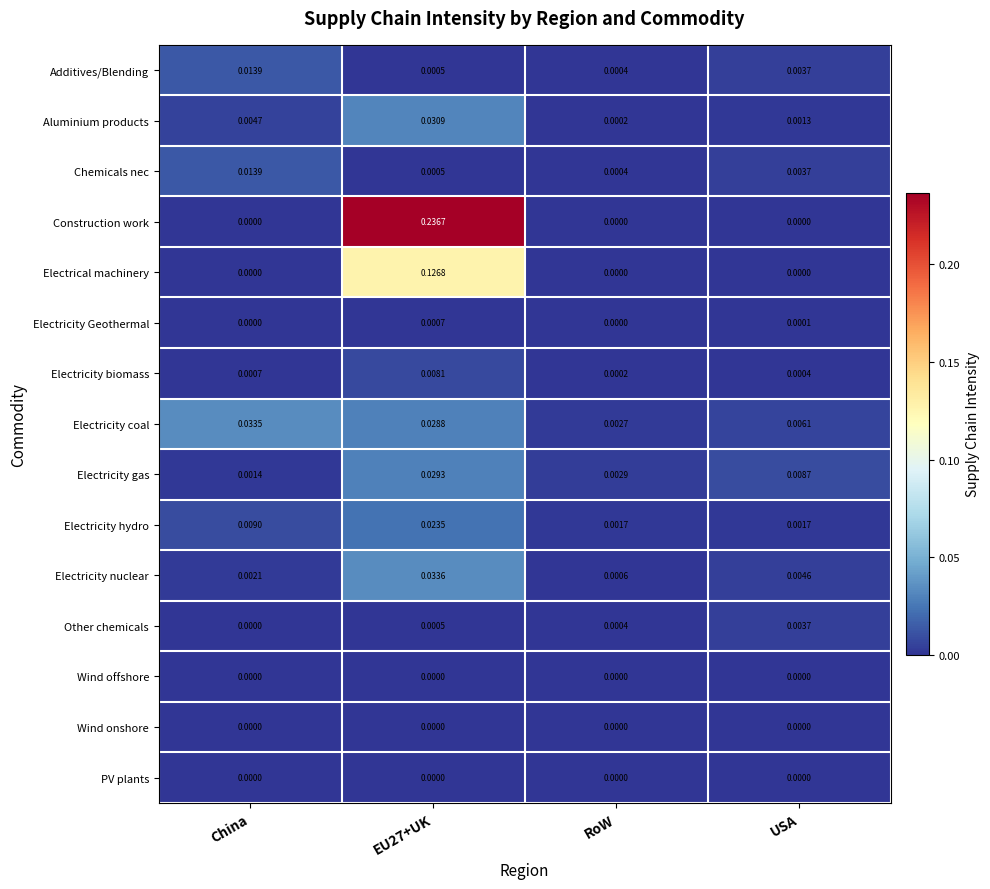

Which series has the widest spread of values?

Construction work